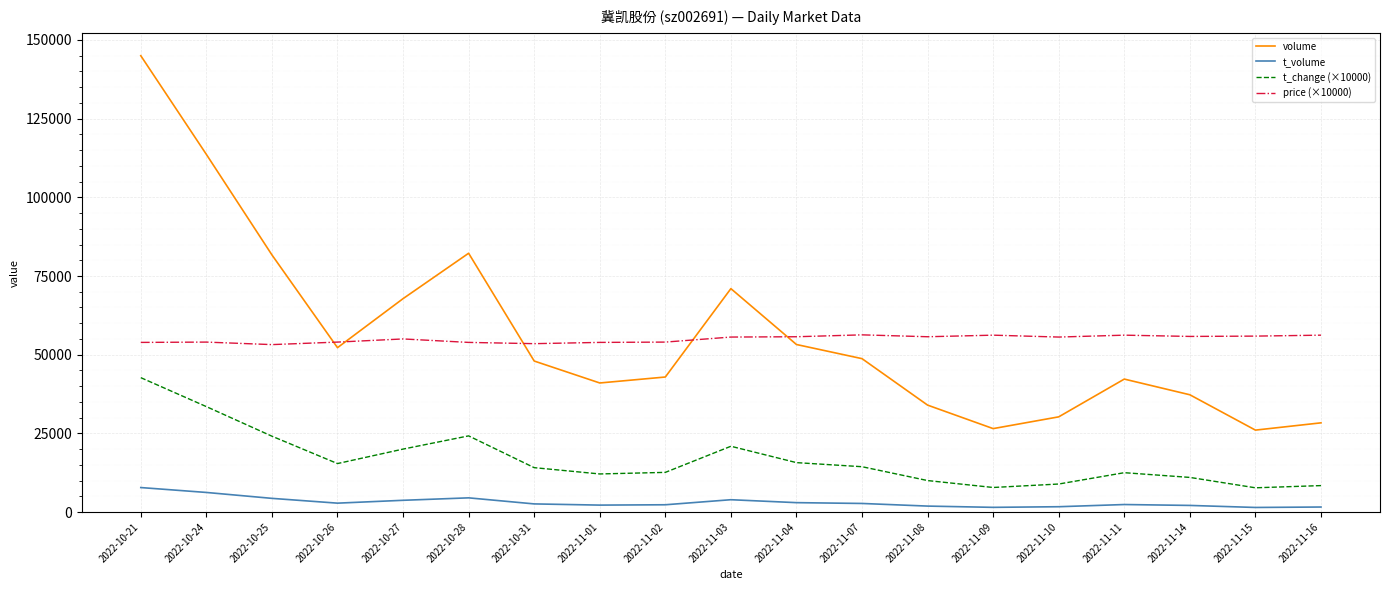

At which category does the chart reach its peak across all series?

2022-10-21